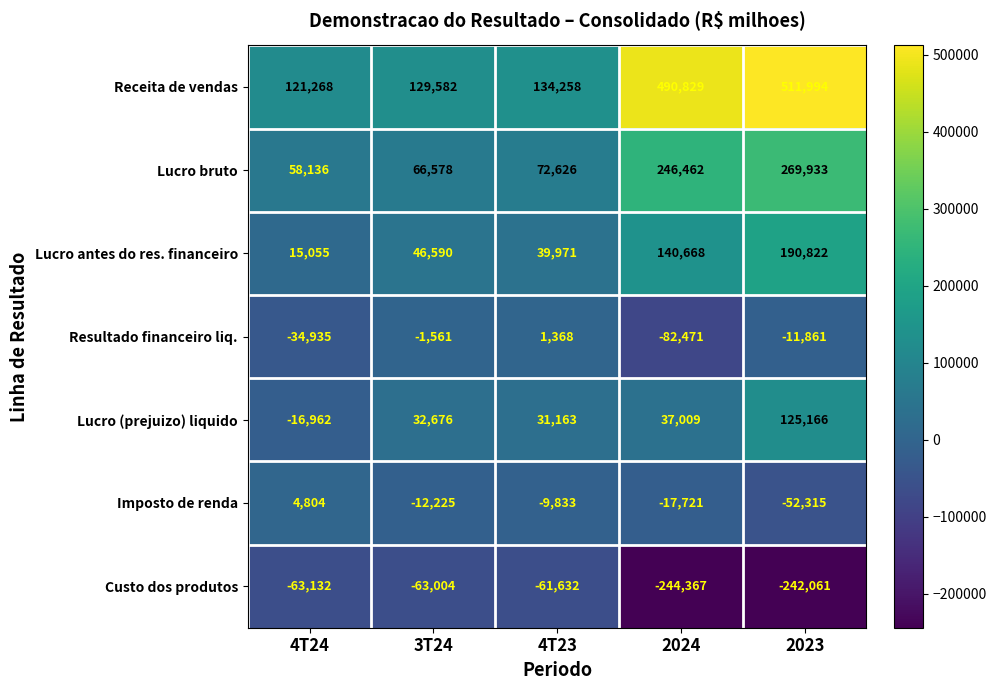

List the series in order of their peak value, highest first.

Receita de vendas, Lucro bruto, Lucro antes do res. financeiro, Lucro (prejuizo) liquido, Imposto de renda, Resultado financeiro liq., Custo dos produtos